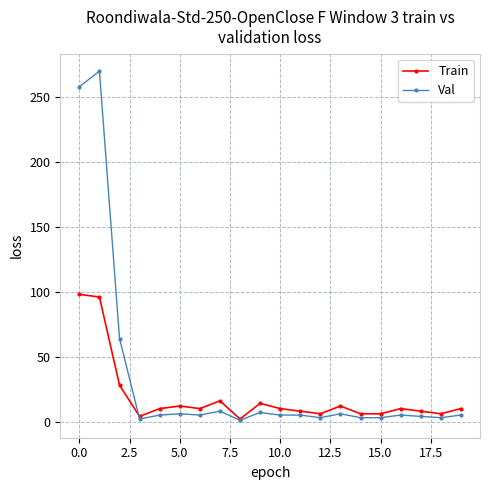

At how many categories does at least one series exceed 57?

3